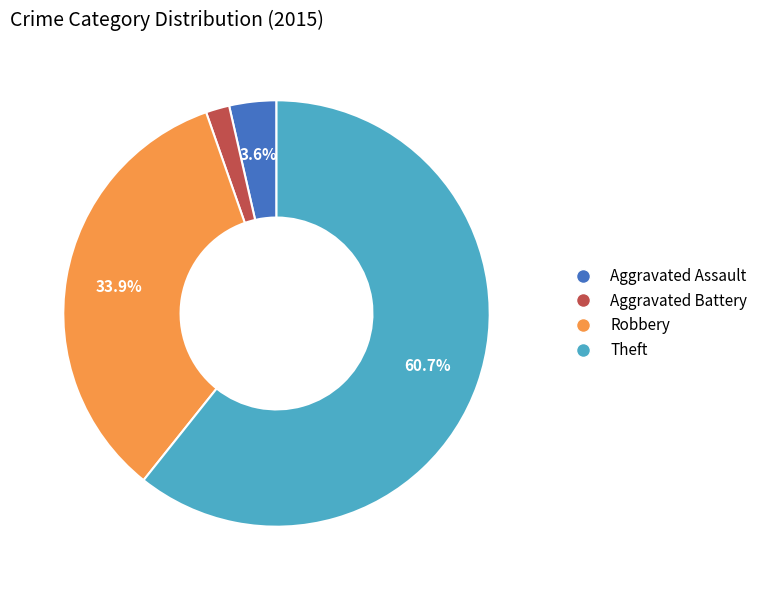

Is there any slice that represents more than half of the pie?

Yes